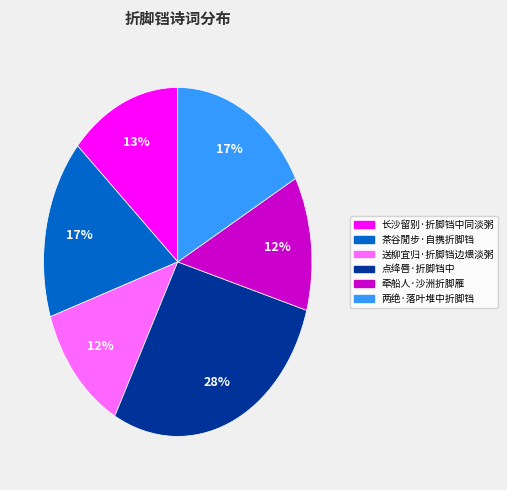

What percentage is the 牵船人·沙洲折脚雁 slice, to the nearest percent?

12%